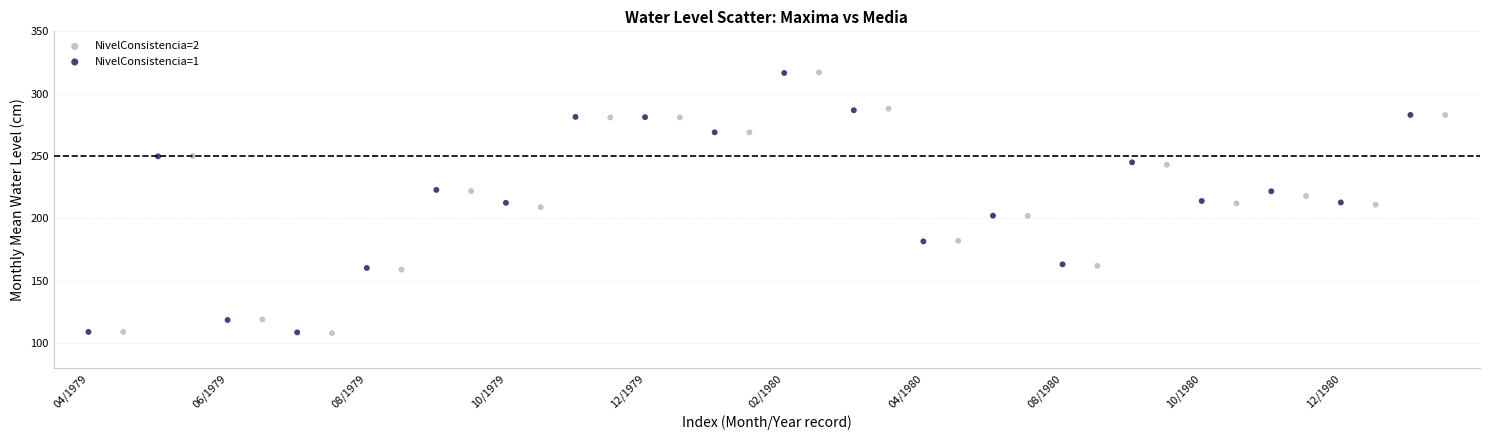

Which series has the largest Y range (max minus min)?

NivelConsistencia=2